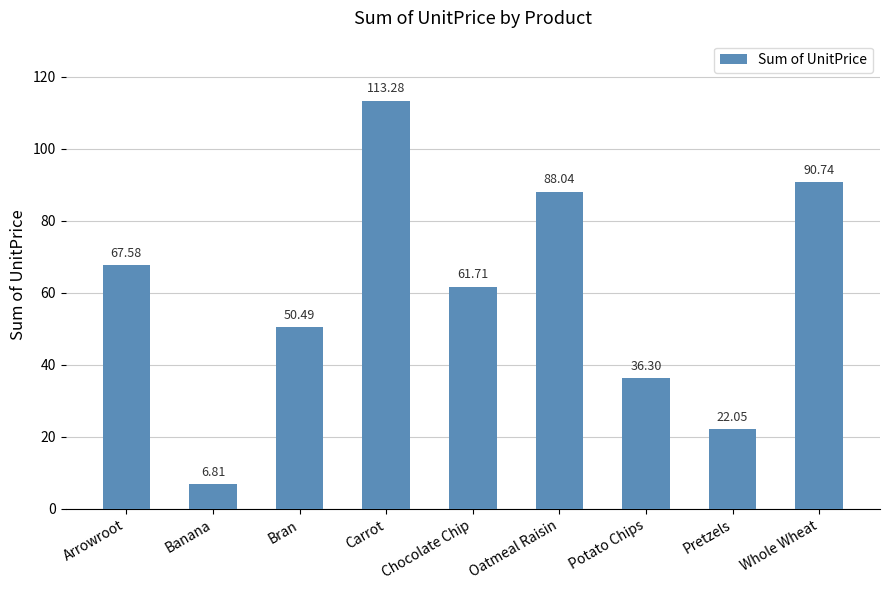

Does the chart contain stacked bars?

No